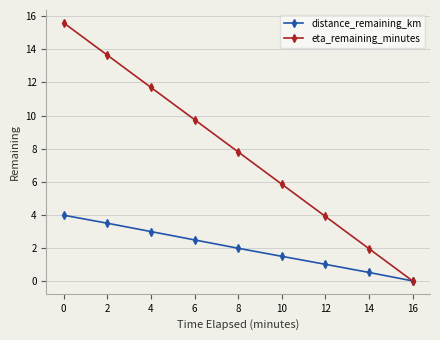

At which label is eta_remaining_minutes closest to 7?

8